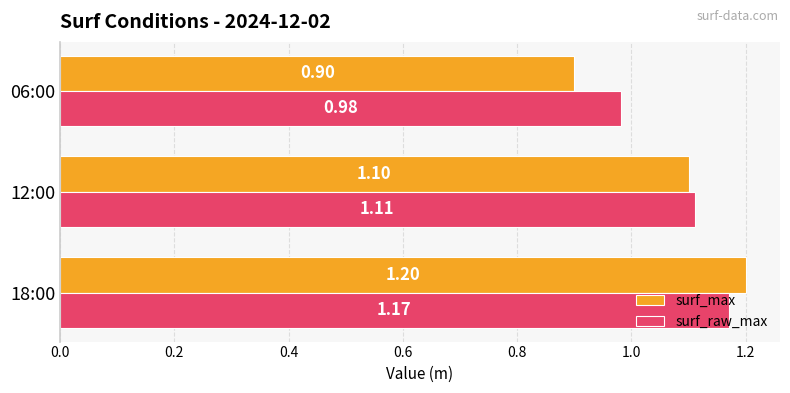

Rank the series by their maximum value, from highest to lowest.

surf_max, surf_raw_max